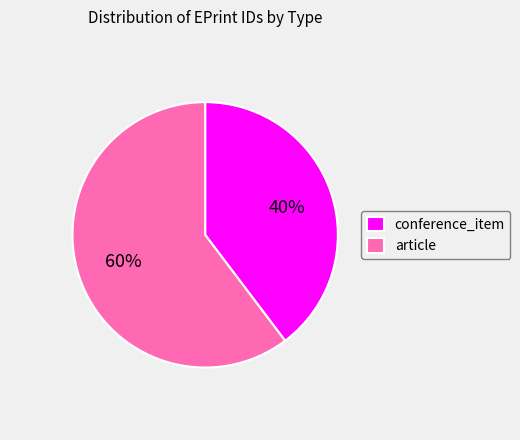

To the nearest percent, what is the average slice percentage?

50%